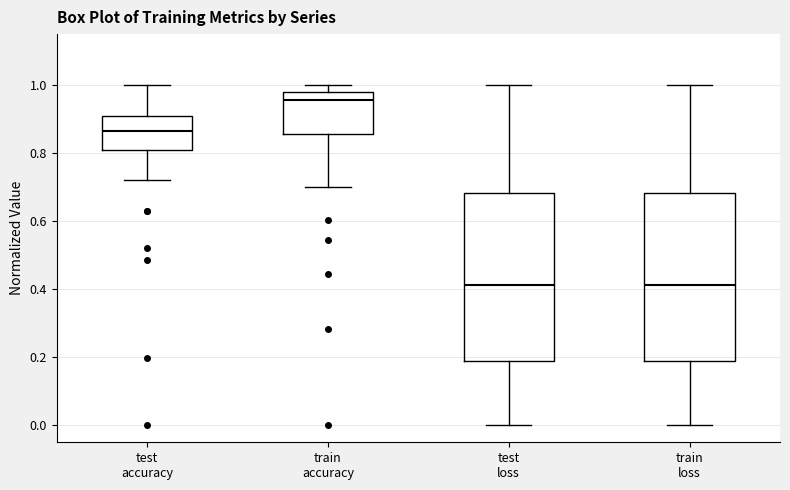

Reading left to right, read every box against the y-axis: the position of its median line, the range the box covers, and the ends of its whiskers. The values are not printed on the chart, so give them approximately, as read against the axis.

test accuracy: median 0.86, box 0.80 to 0.90, whiskers 0.72 to 1.00
train accuracy: median 0.96, box 0.86 to 0.98, whiskers 0.70 to 1.00
test loss: median 0.42, box 0.18 to 0.68, whiskers 0.00 to 1.00
train loss: median 0.42, box 0.18 to 0.68, whiskers 0.00 to 1.00